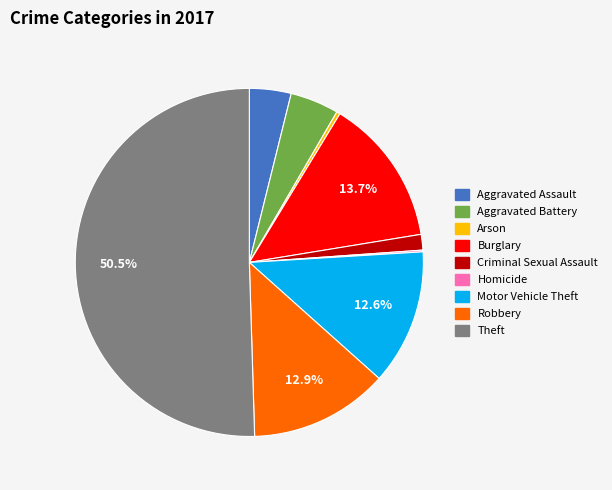

Is the sum of Theft and Motor Vehicle Theft greater than half?

Yes